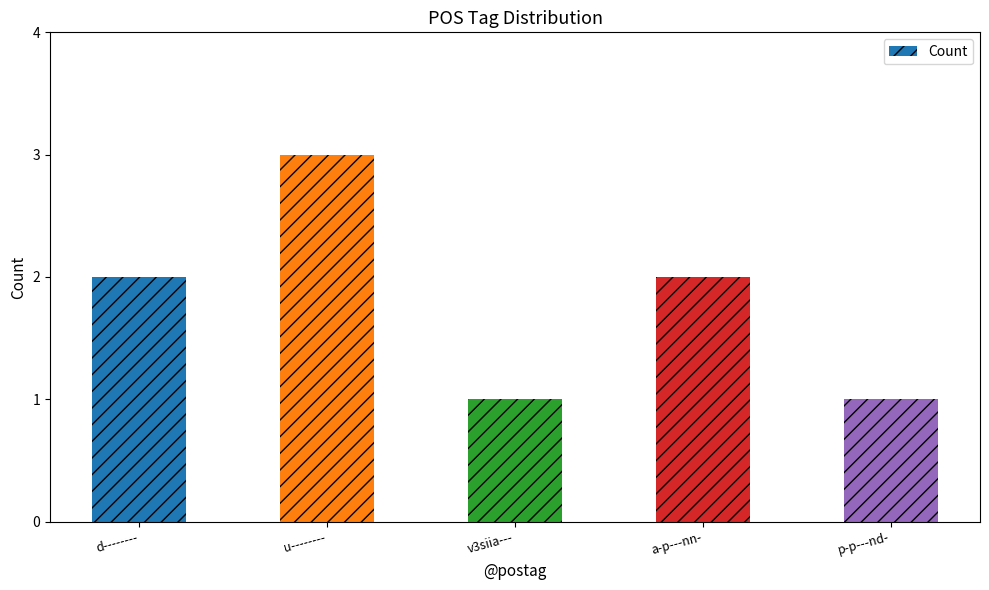

What is the sum of the values at v3siia--- and a-p---nn-?

3